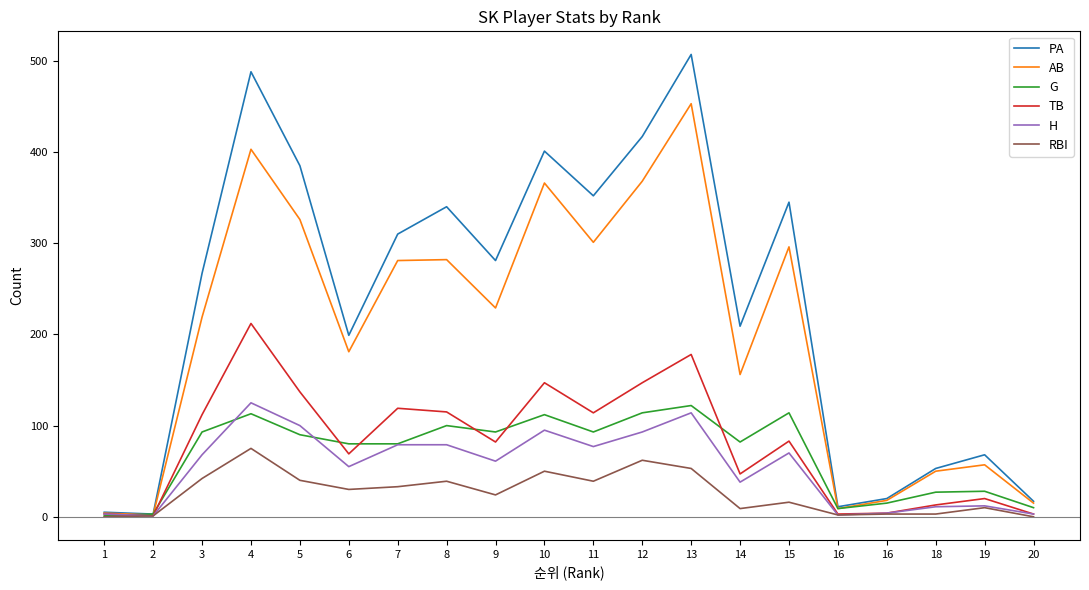

How many lines are shown in the chart?

6